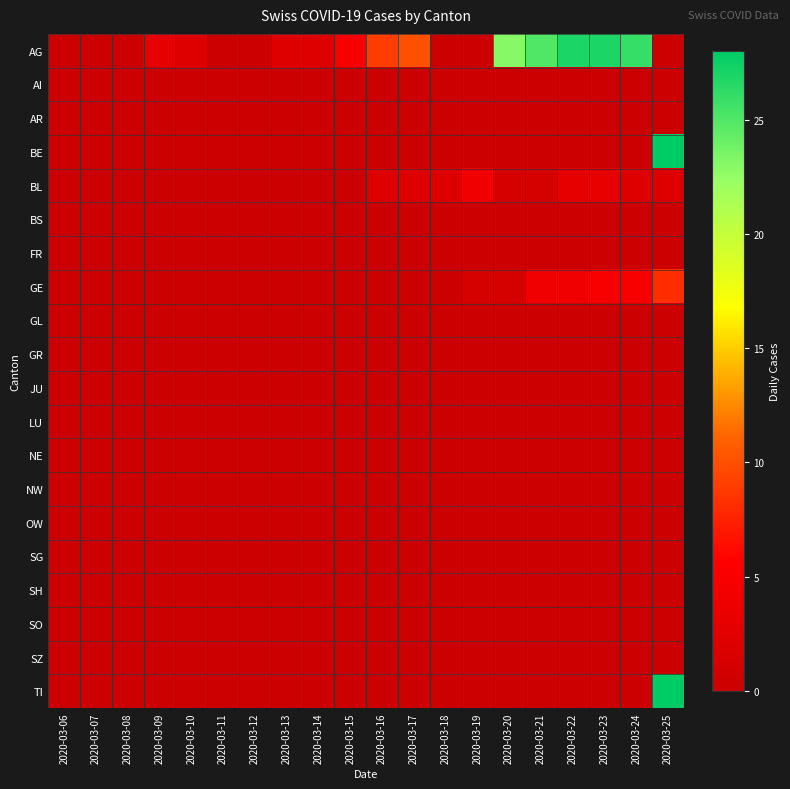

How many categories are shown in the chart?

20